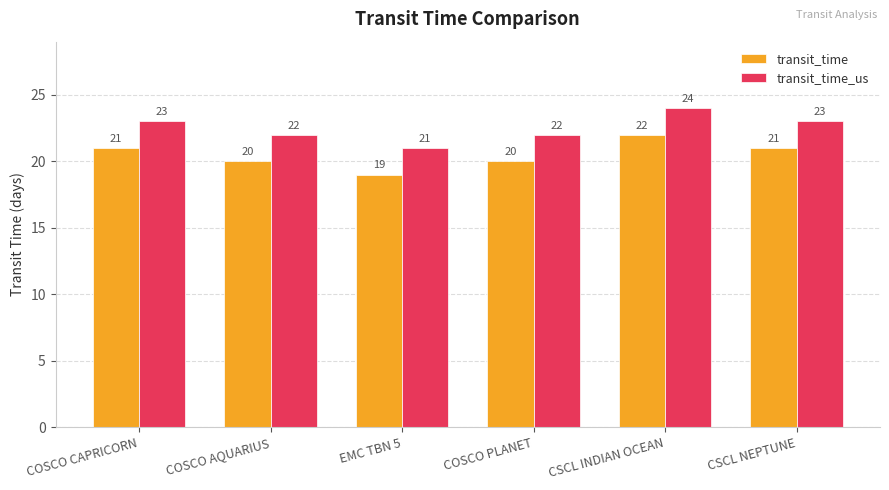

What is the difference between the highest and lowest values at CSCL INDIAN OCEAN?

2